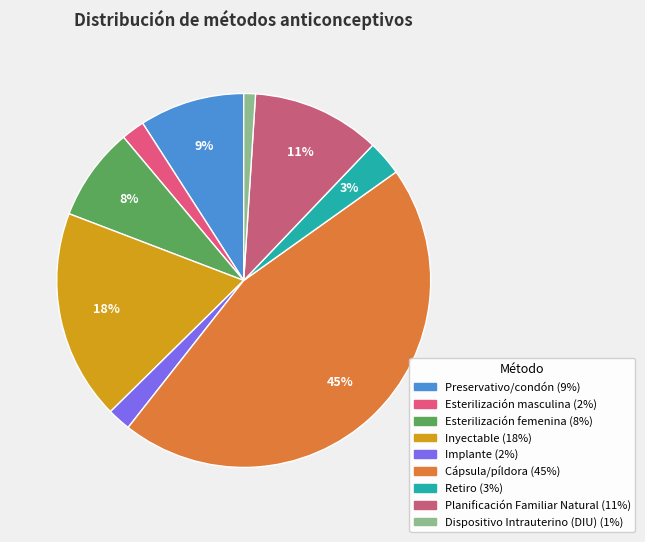

What is the smallest slice in the pie chart?

Dispositivo Intrauterino (DIU)